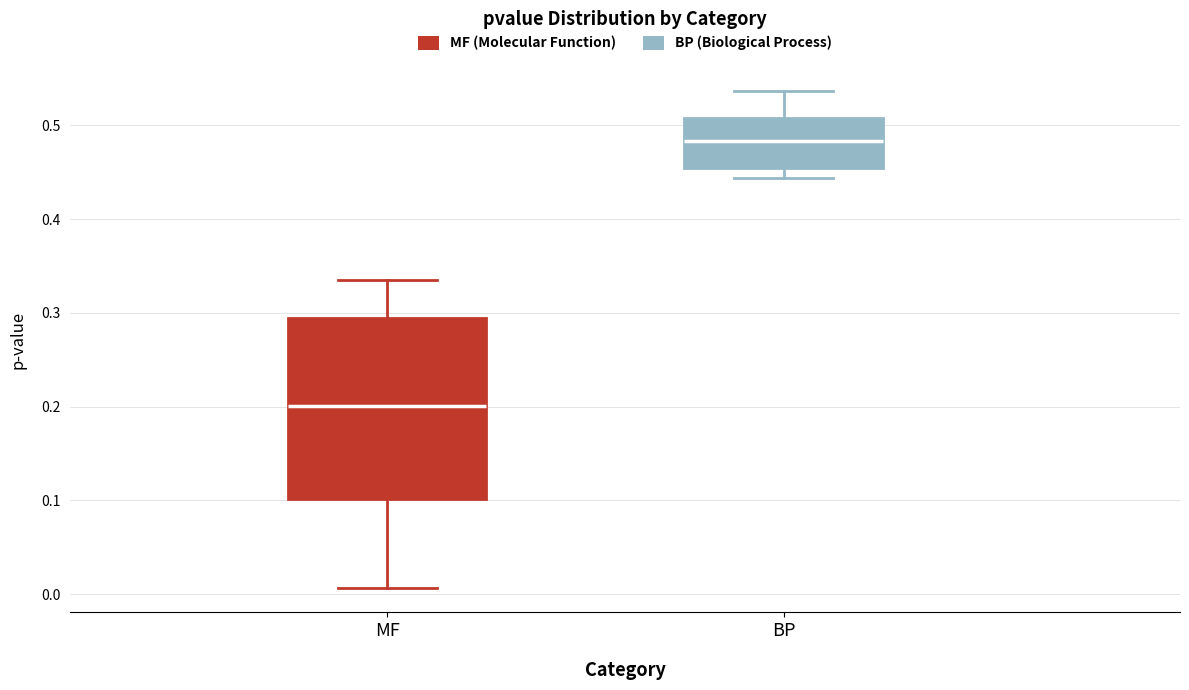

Reading left to right, transcribe this box plot: for each box, give where its median line is, the range the box spans, and where its two whiskers end, as read against the y-axis. The values are not printed on the chart, so give them approximately, as read against the axis.

MF: median 0.20, box 0.10 to 0.29, whiskers 0.01 to 0.34
BP: median 0.48, box 0.45 to 0.51, whiskers 0.44 to 0.54